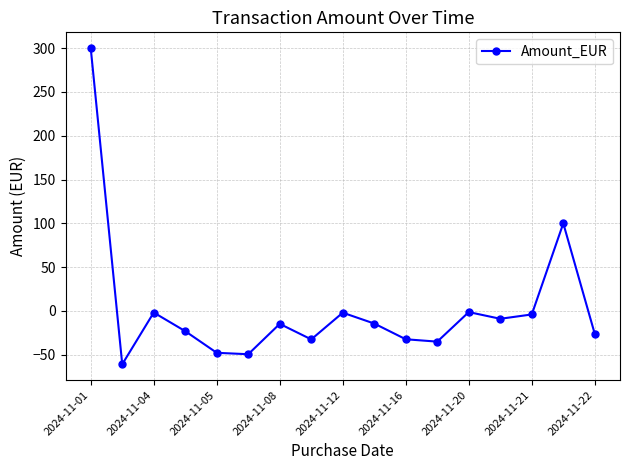

What is the greatest value displayed?

300.0